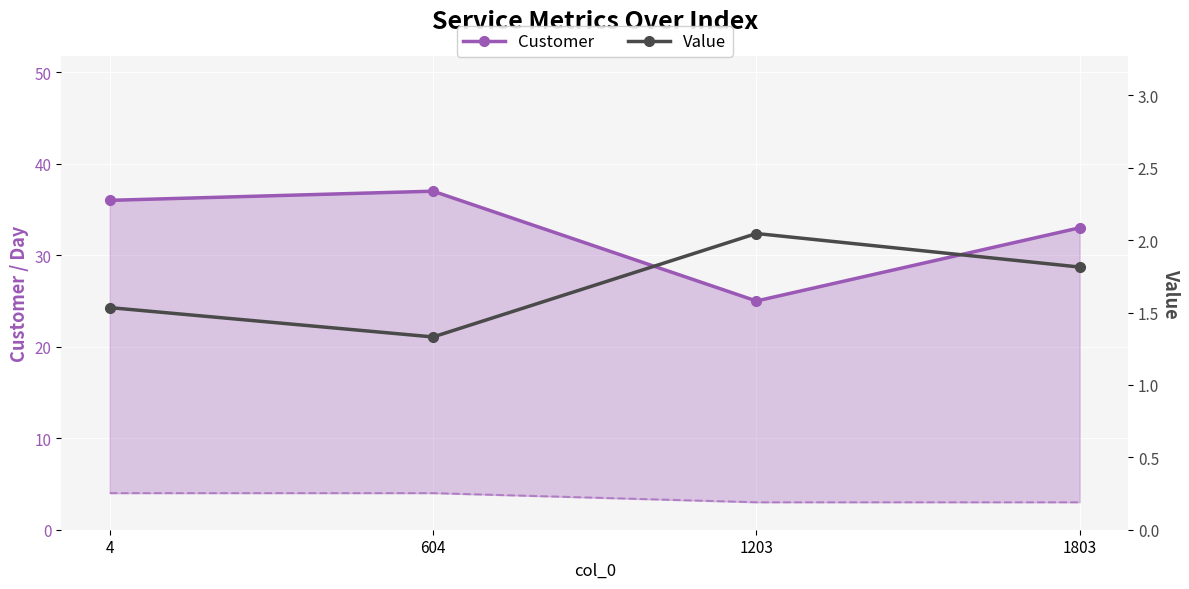

True or false: Value and Customer intersect in this chart.

False